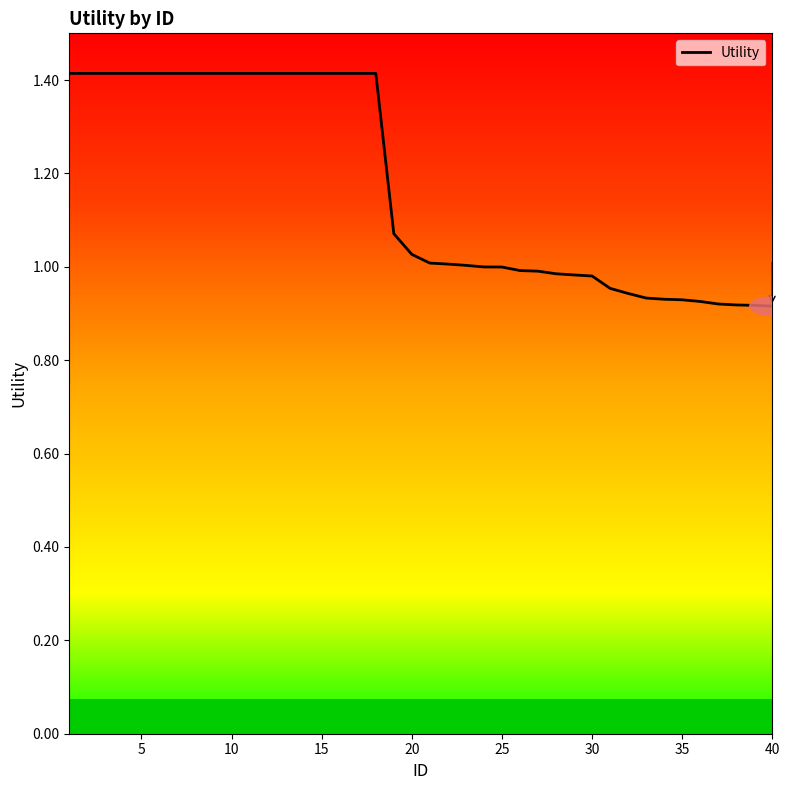

How many values are below 1?

17